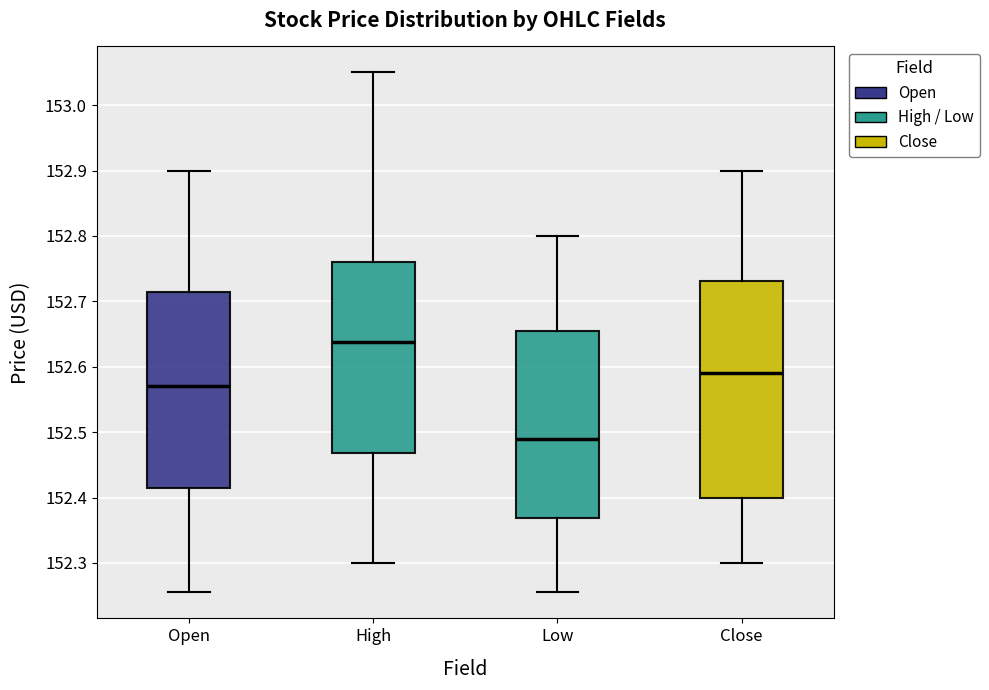

Which box has the highest median line?

High